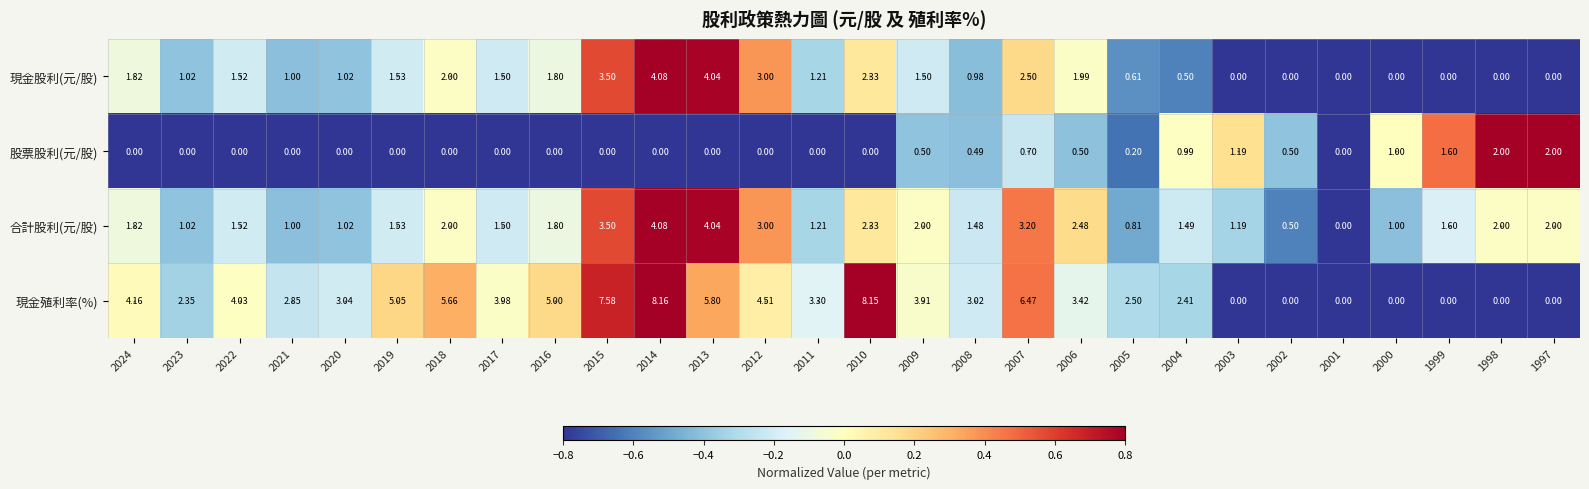

How many positive values does the 股票股利(元/股) series have?

12